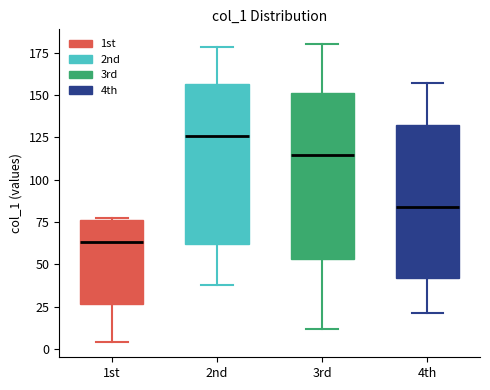

Where does the lower whisker of the box for 3rd end on the y-axis? The values are not printed on the chart, so give them approximately, as read against the axis.

10